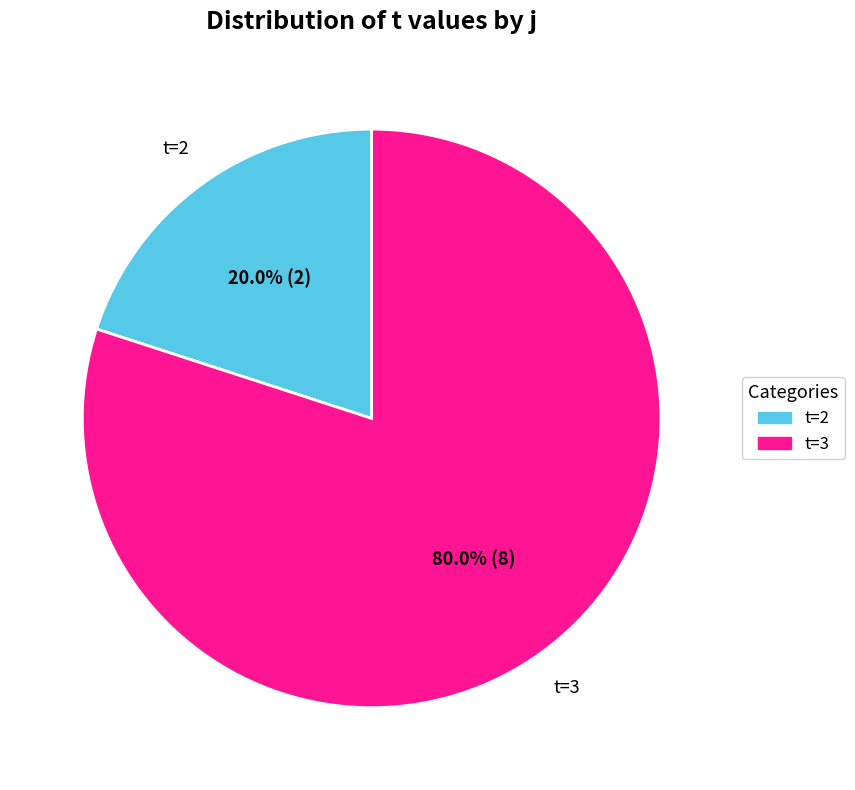

Does any single category account for the majority?

Yes